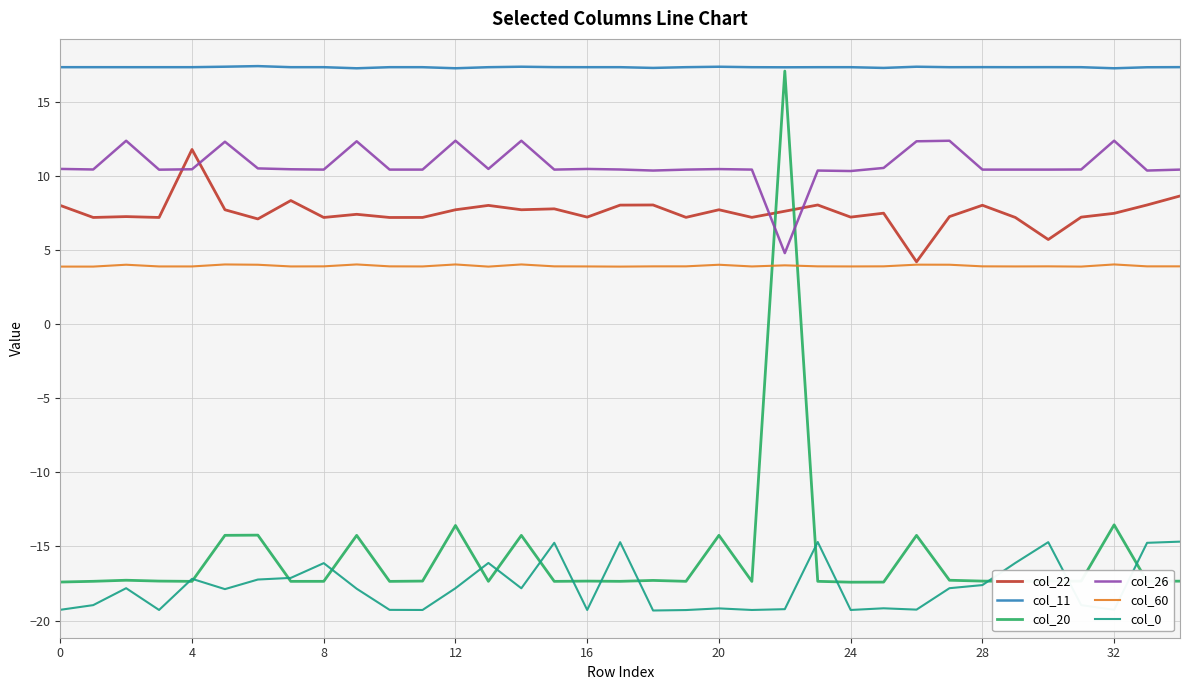

Which series has the largest total across all categories?

col_11